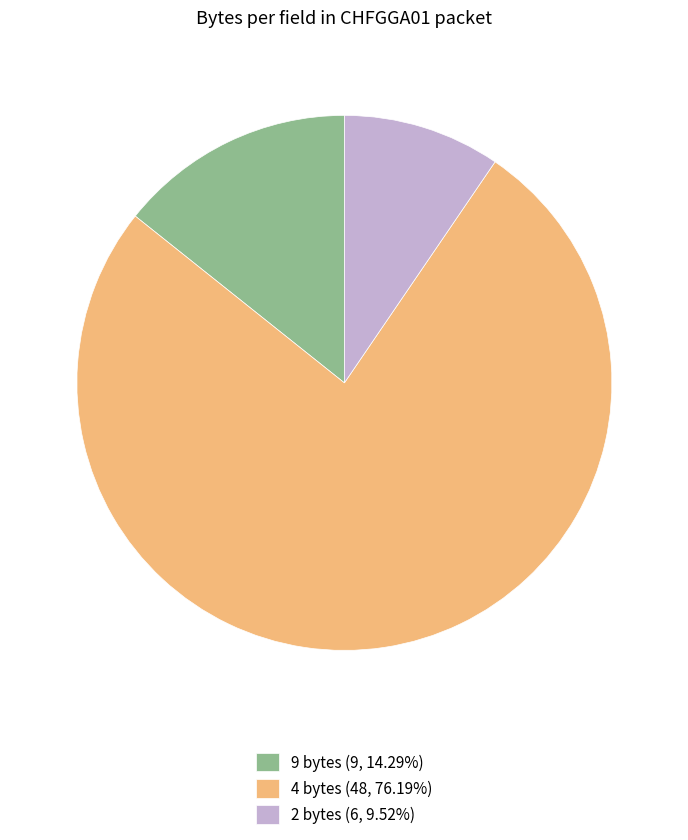

Do 4 bytes (48, 76.19%) and 2 bytes (6, 9.52%) together represent more than half of the pie?

Yes